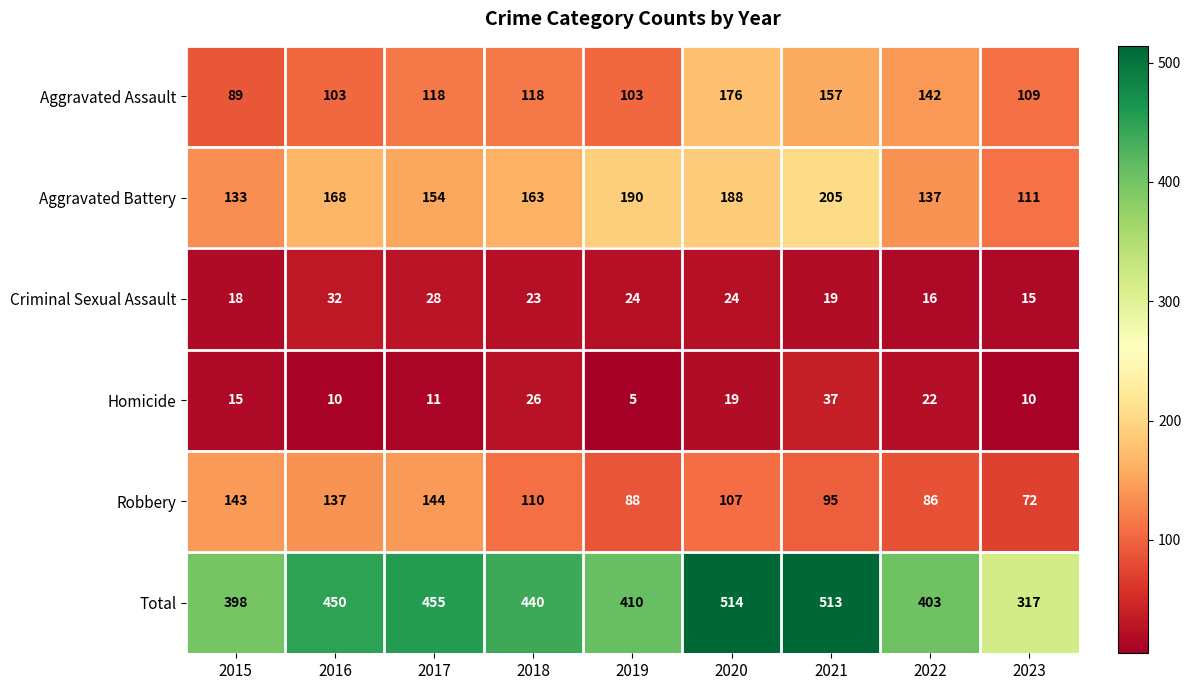

Is it true that Criminal Sexual Assault equals 24 at 2019?

True